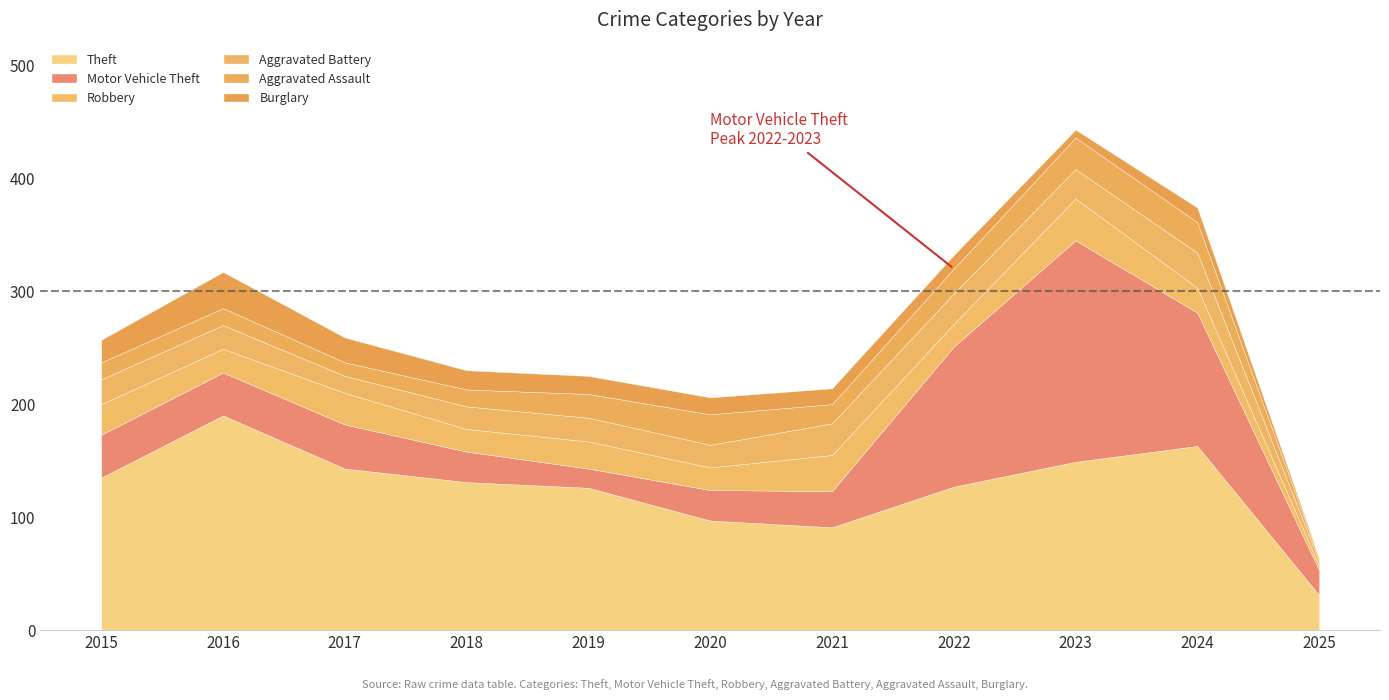

How many lines are shown in the chart?

6